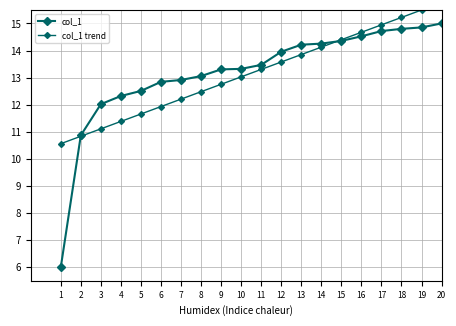

Reading left to right, list all the values displayed in this chart.

col_1: 1=6.0	2=10.9	3=12.0	4=12.3	5=12.5	6=12.8	7=12.9	8=13.1	9=13.3	10=13.3	11=13.5	12=14.0	13=14.2	14=14.3	15=14.4	16=14.5	17=14.7	18=14.8	19=14.9	20=15.0
col_1 trend: 1=10.6	2=10.8	3=11.1	4=11.4	5=11.7	6=11.9	7=12.2	8=12.5	9=12.8	10=13.0	11=13.3	12=13.6	13=13.9	14=14.1	15=14.4	16=14.7	17=14.9	18=15.2	19=15.5	20=15.8